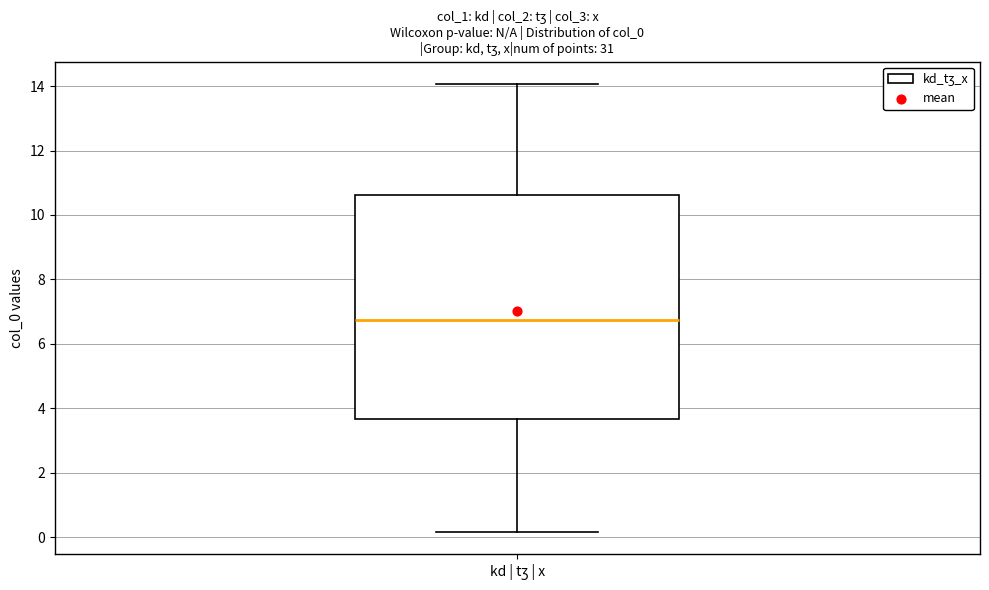

Transcribe this box plot: give where the median line is, the range the box spans, and where the two whiskers end, as read against the y-axis. The values are not printed on the chart, so give them approximately, as read against the axis.

median 6.8, box 3.6 to 10.6, whiskers 0.2 to 14.0